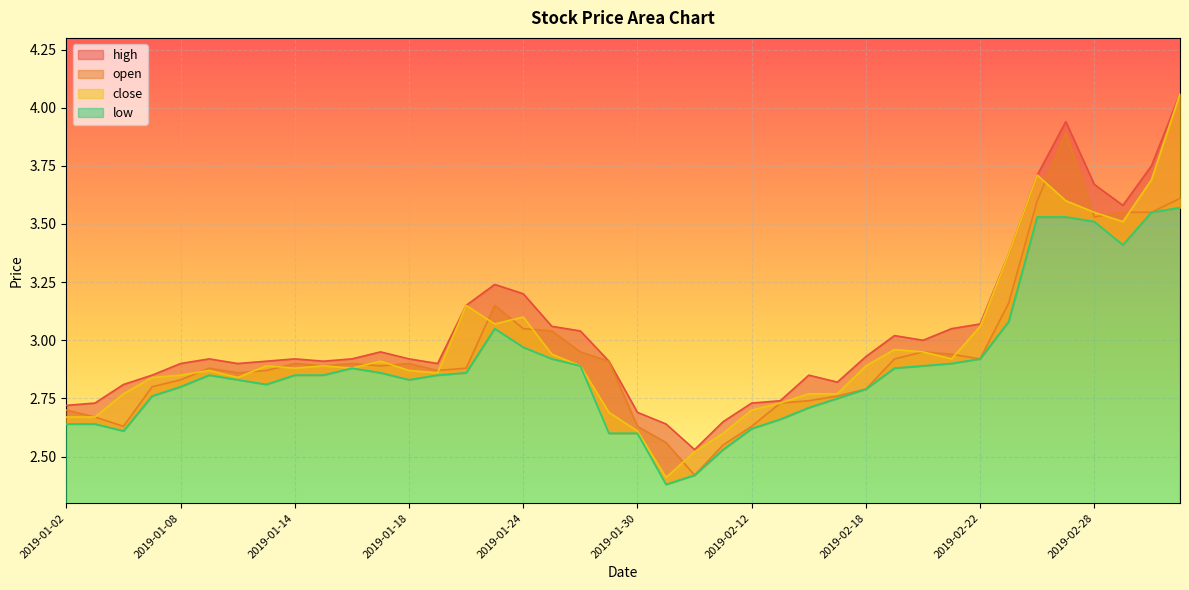

True or false: open and low intersect in this chart.

False